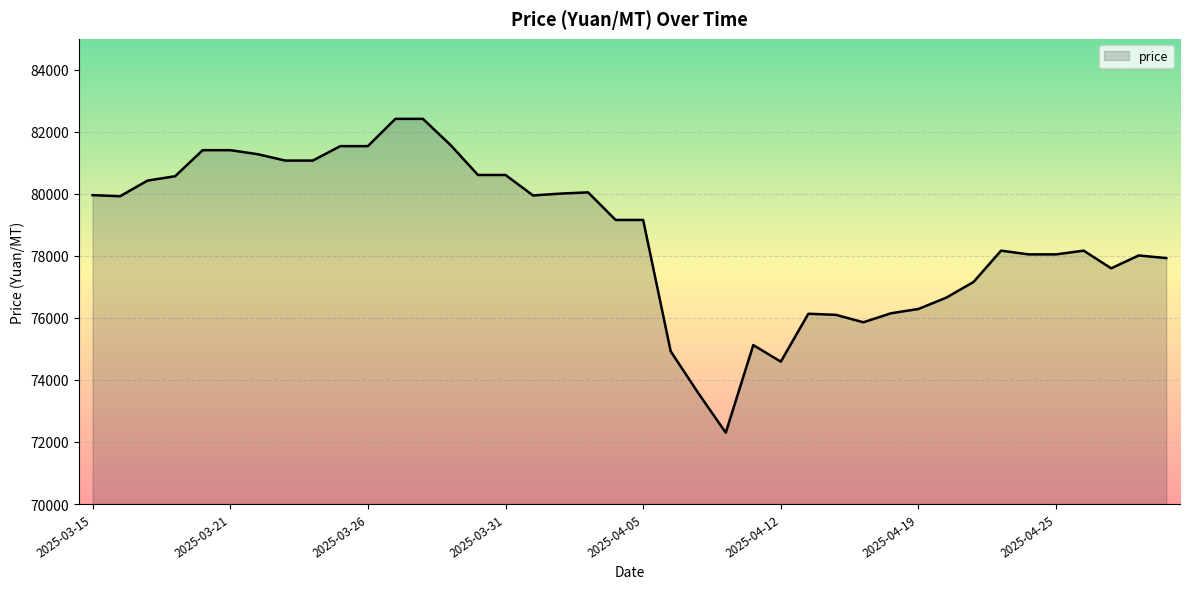

What is the minimum value shown in the chart?

72300